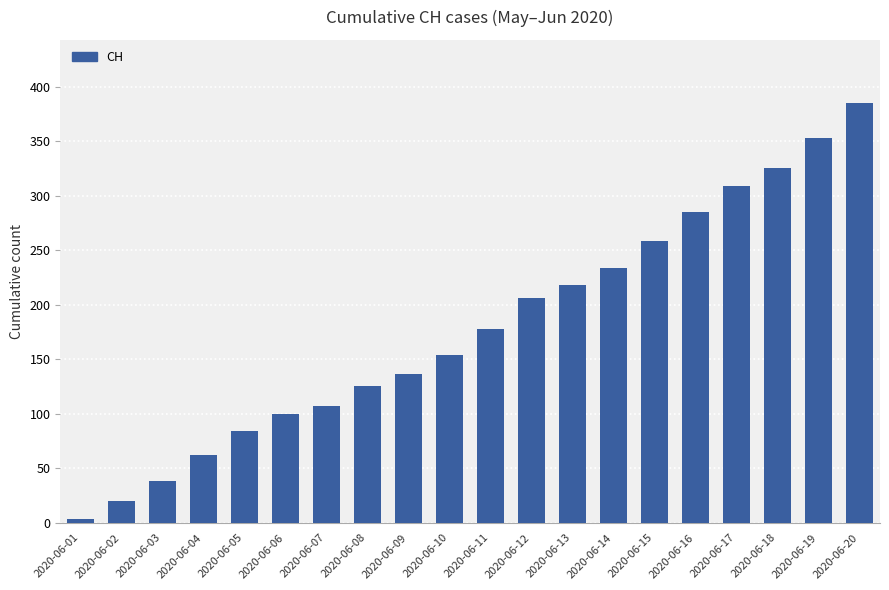

Is it true that the value at 2020-06-02 is 20?

True